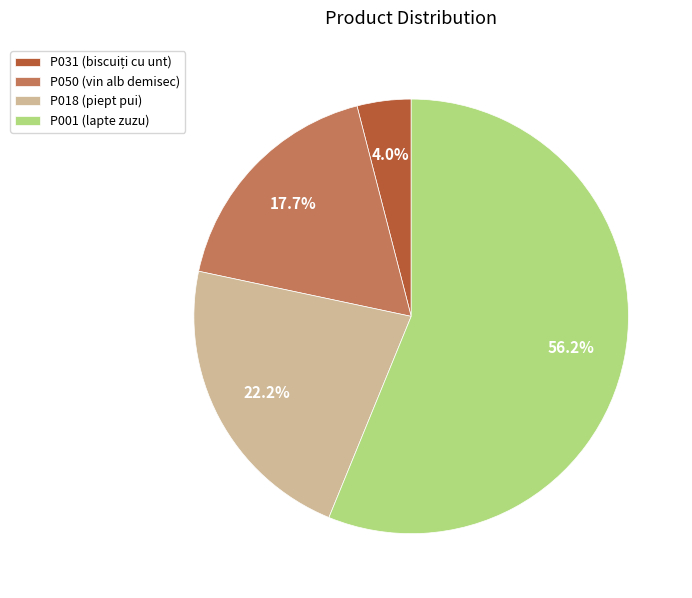

To the nearest percent, what is the combined percentage of P031 and P018?

26%